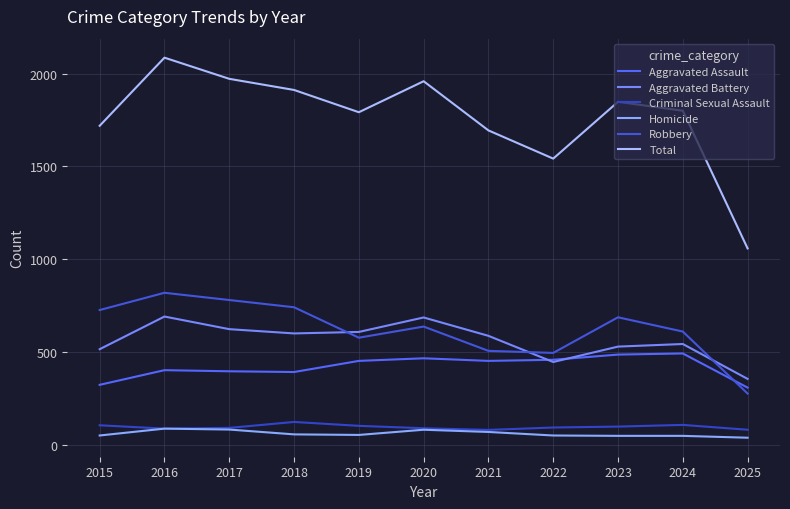

Which has a higher value, 2019 or 2023?

2023